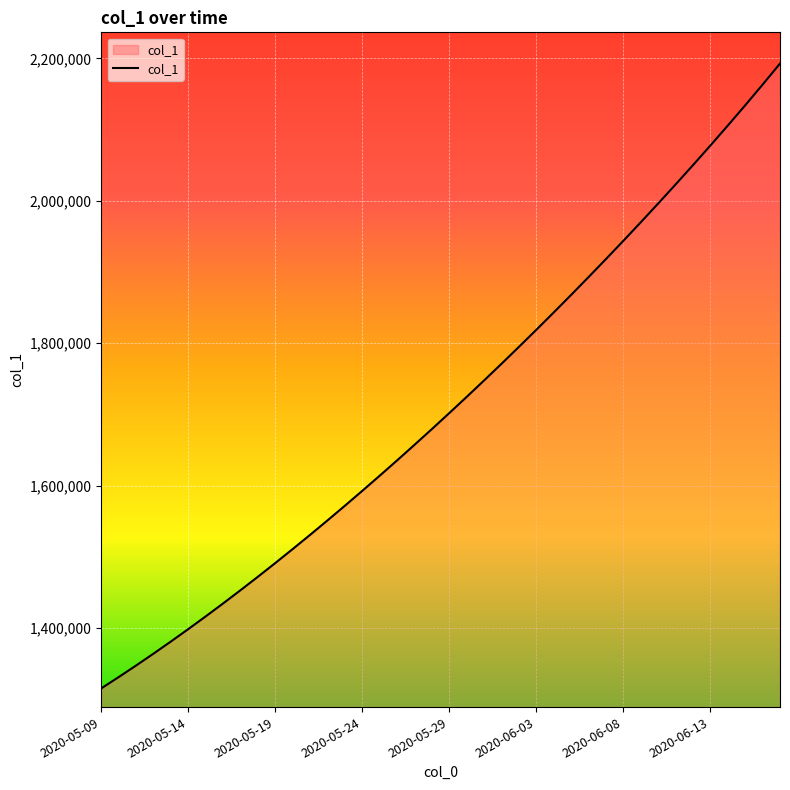

What is the greatest value displayed?

2192736.2